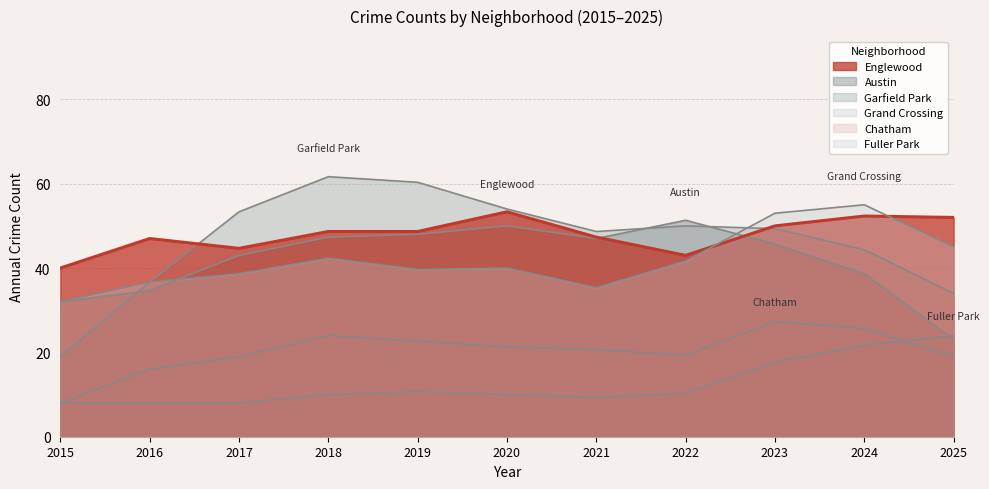

What is the total value across all series at 2025?

197